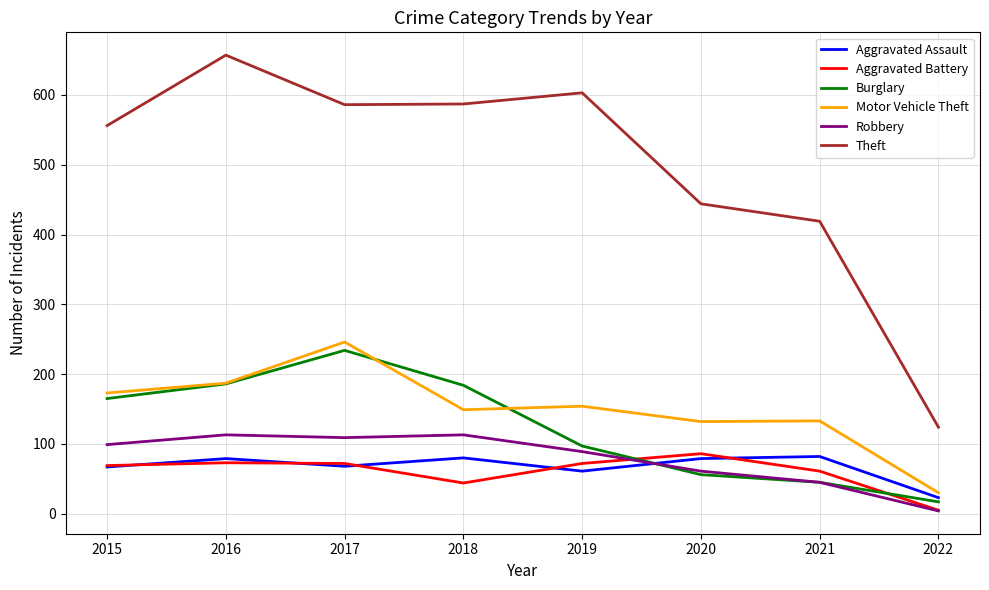

True or false: Theft has a value of 124 at 2022.

True